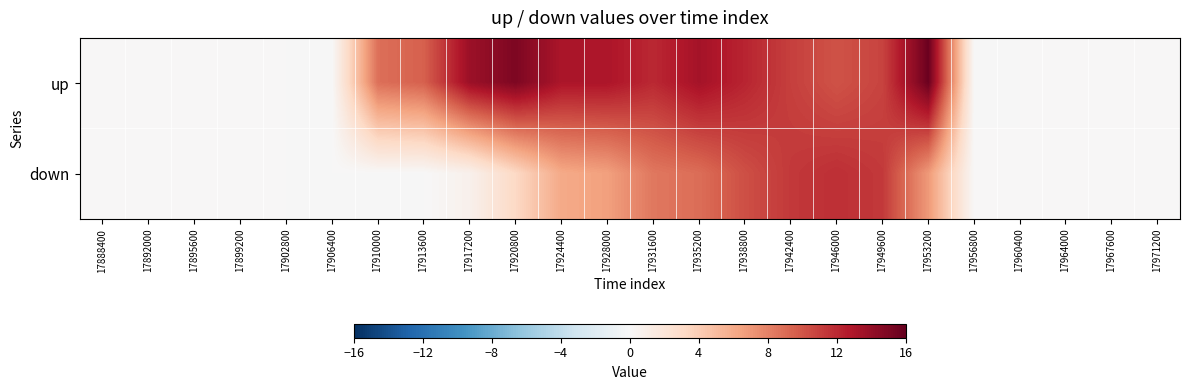

At 17935200, list the series in order from largest to smallest.

up, down